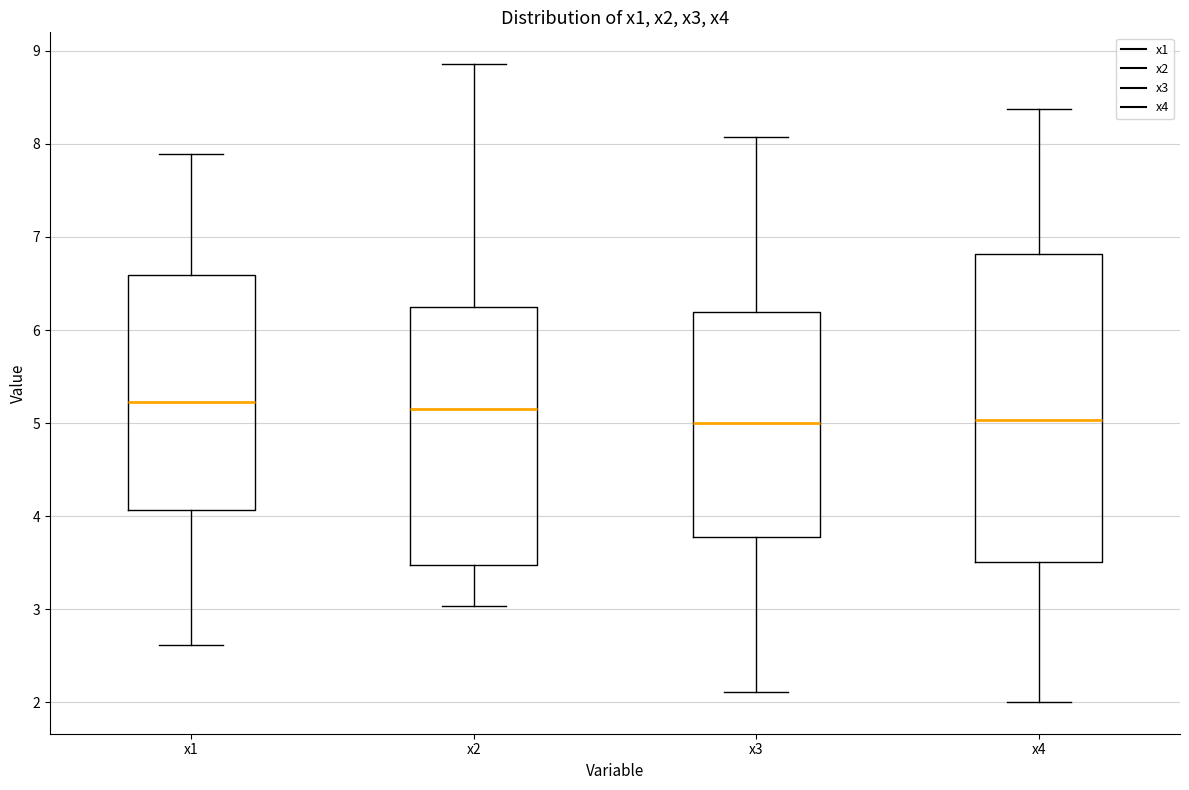

Which box is the tallest, from its lower edge to its upper edge?

x4